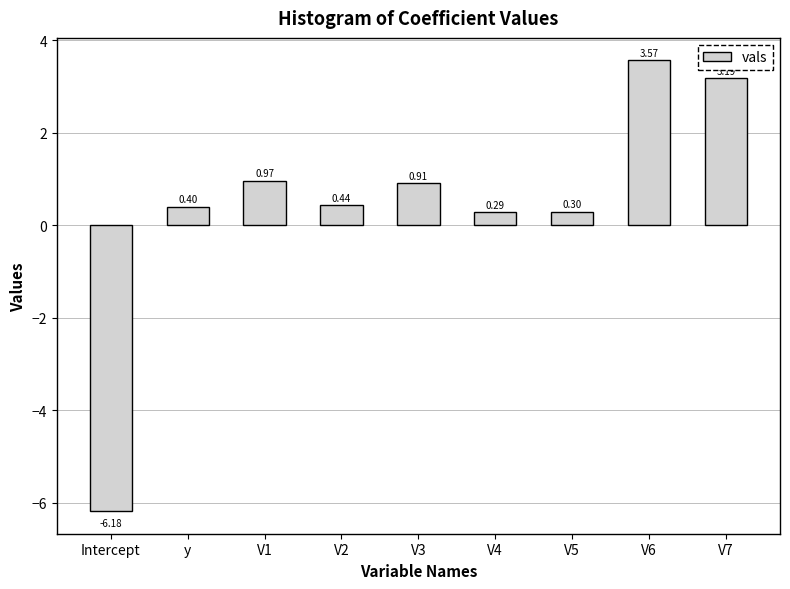

How many bars are there in total?

9